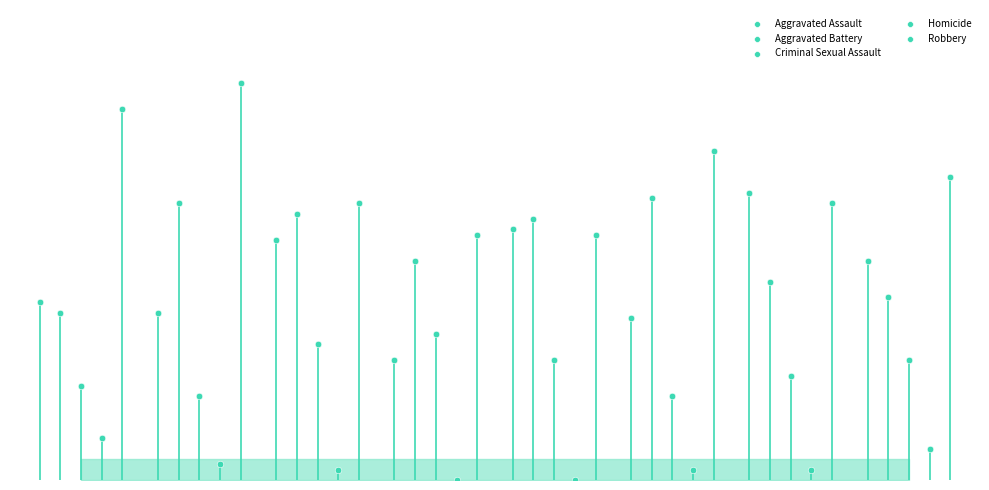

Which series contains the highest Y value?

Robbery